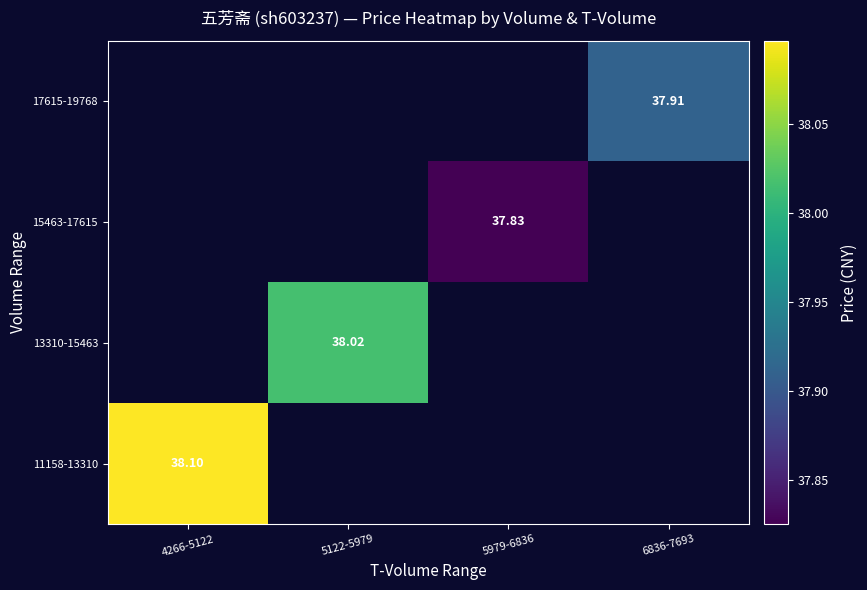

Count the number of data series in this chart.

4